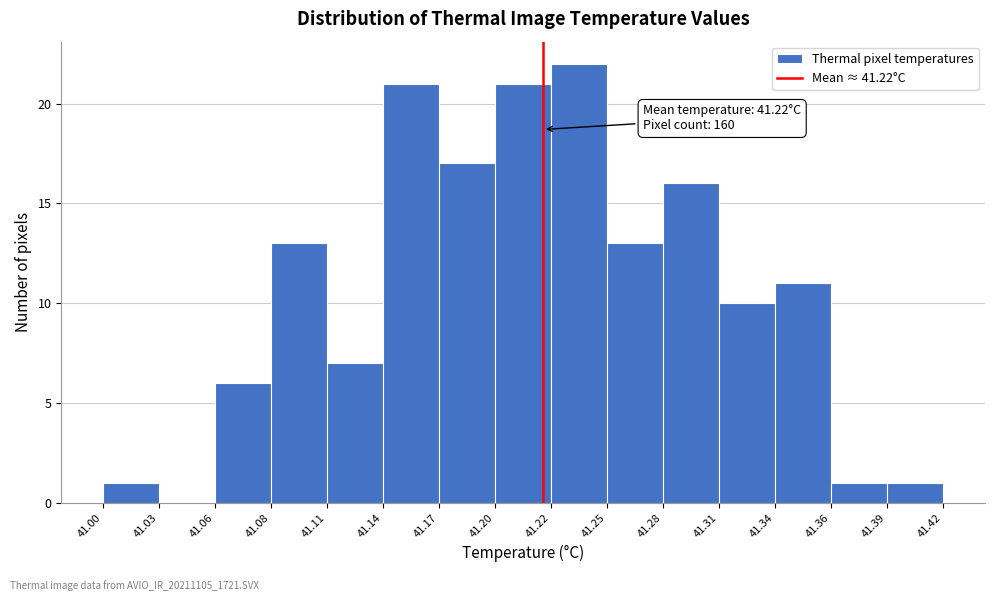

Which range on the x-axis has the tallest bar?

41.22 to 41.25